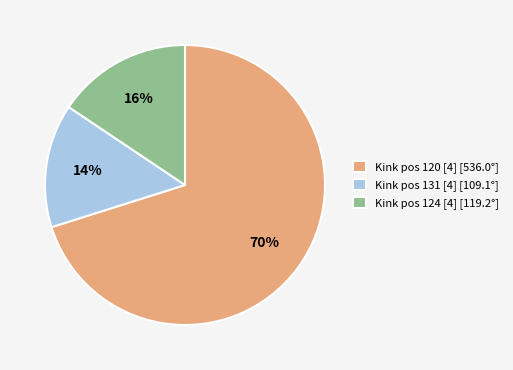

Which category has the smallest portion of the pie?

Kink pos 131 [4] [109.1°]